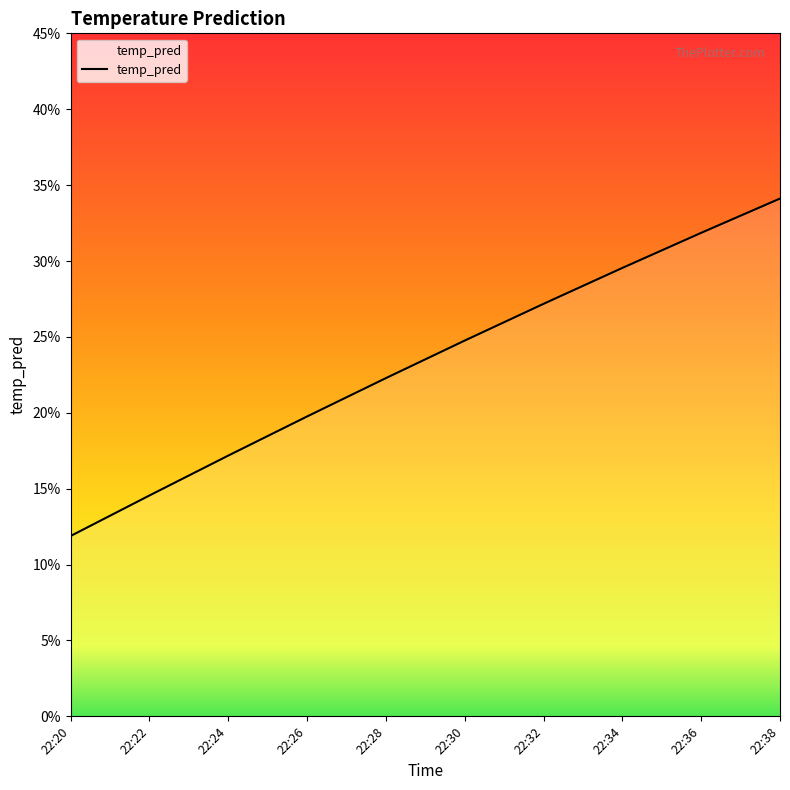

Does the chart display data point markers on the line(s)?

No